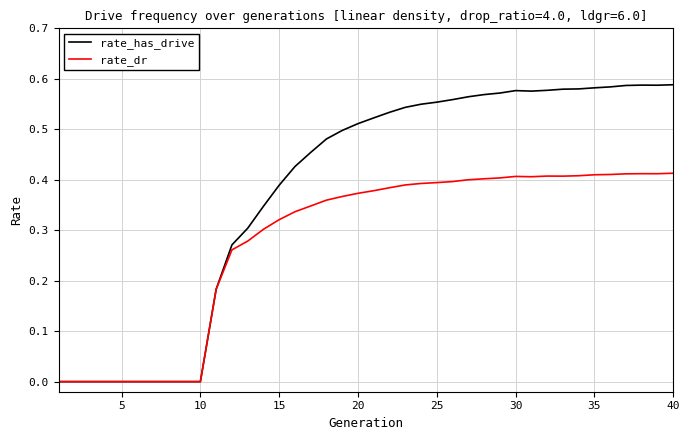

Which series has the largest total across all categories?

rate_has_drive